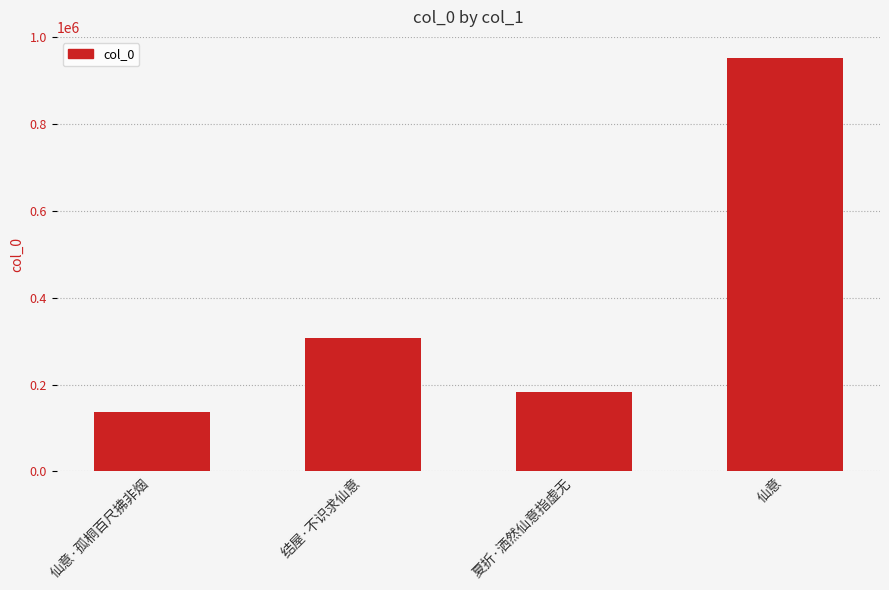

Rank the categories by value from lowest to highest.

仙意·孤桐百尺拂非烟, 夏折·洒然仙意指虚无, 结屋·不识求仙意, 仙意